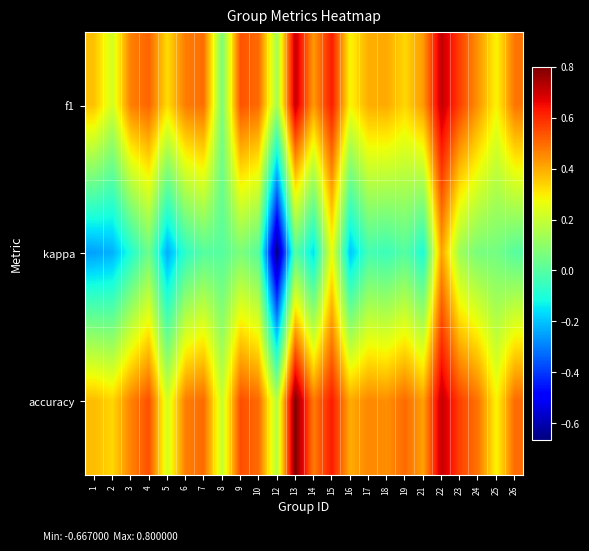

At how many categories does at least one series exceed 0?

24